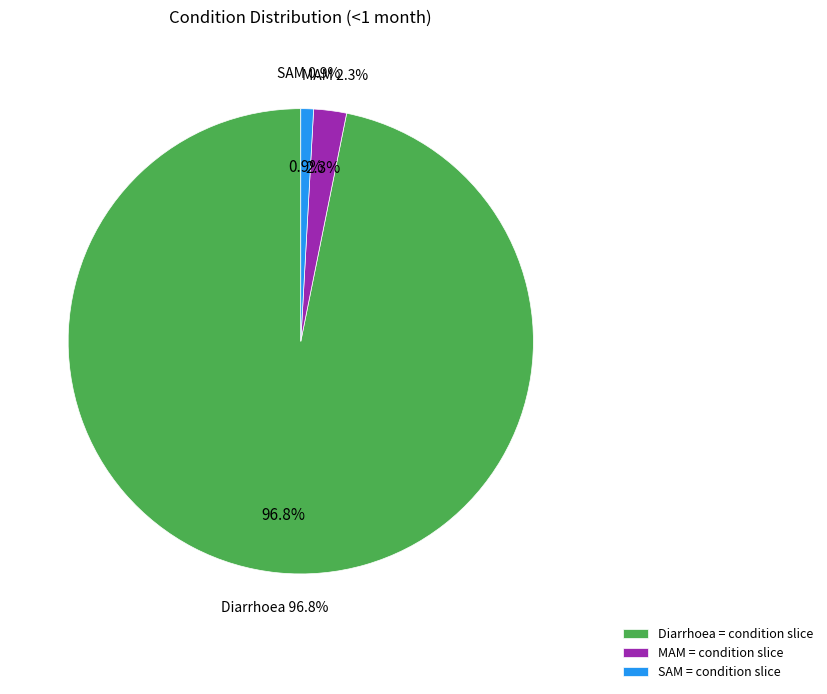

To the nearest percent, what is the combined percentage of MAM and Diarrhoea?

99%